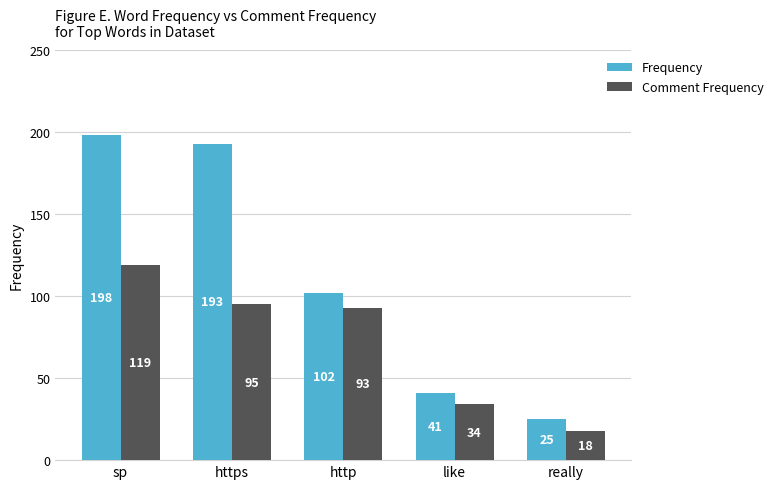

Are the bars horizontal?

No